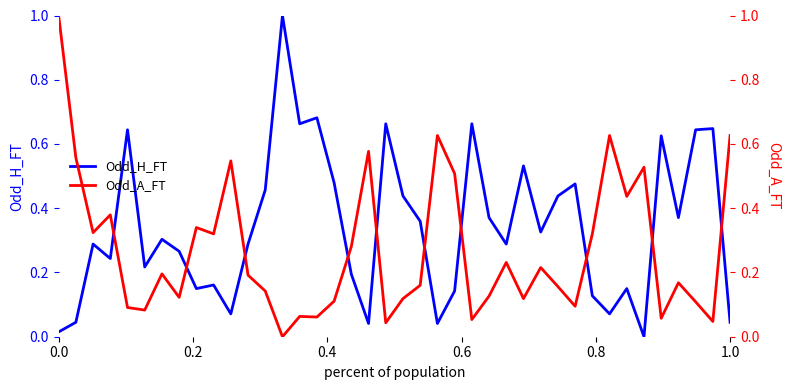

What is the spread (max minus min) of values at 1.0?

0.6